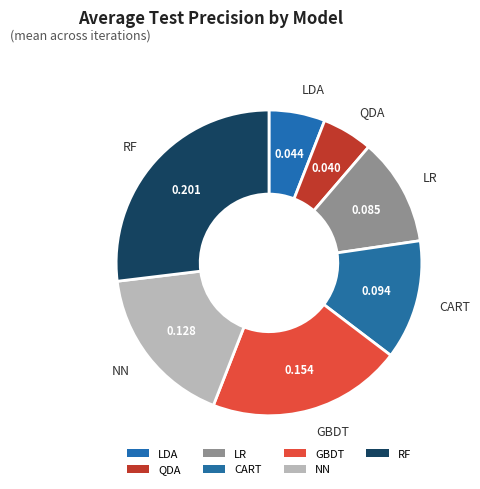

How many segments does this pie chart have?

7